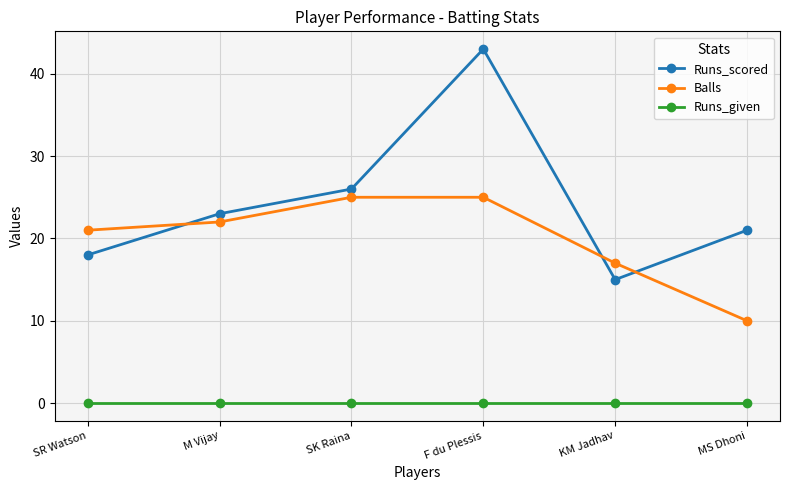

True or false: Balls has a value of 21 at SR Watson.

True